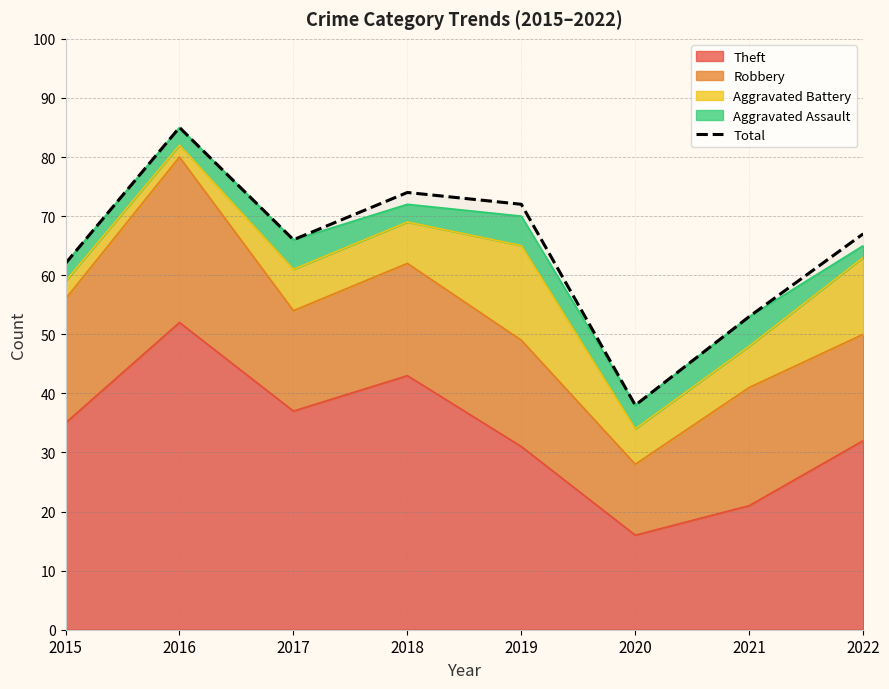

The chart shows a value of 44 at 2016. True or false?

False